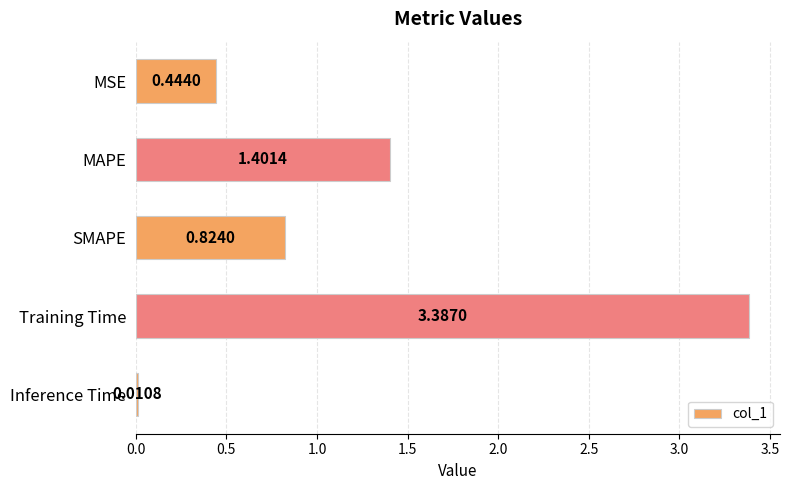

At which label is the value closest to 1?

SMAPE